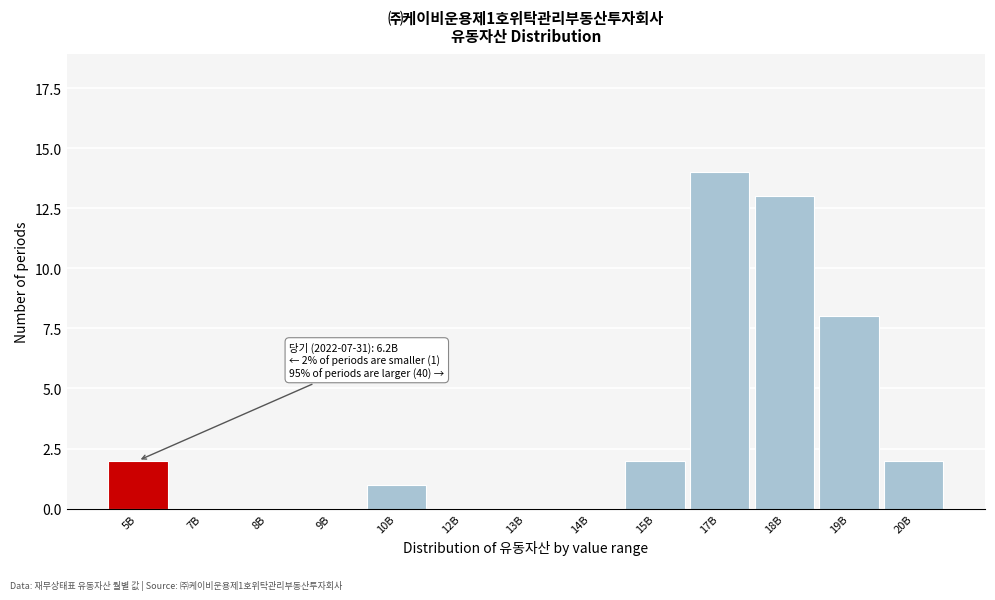

Reading left to right, what are all the values shown in this chart?

5B=2	7B=0	8B=0	9B=0	10B=1	12B=0	13B=0	14B=0	15B=2	17B=14	18B=13	19B=8	20B=2